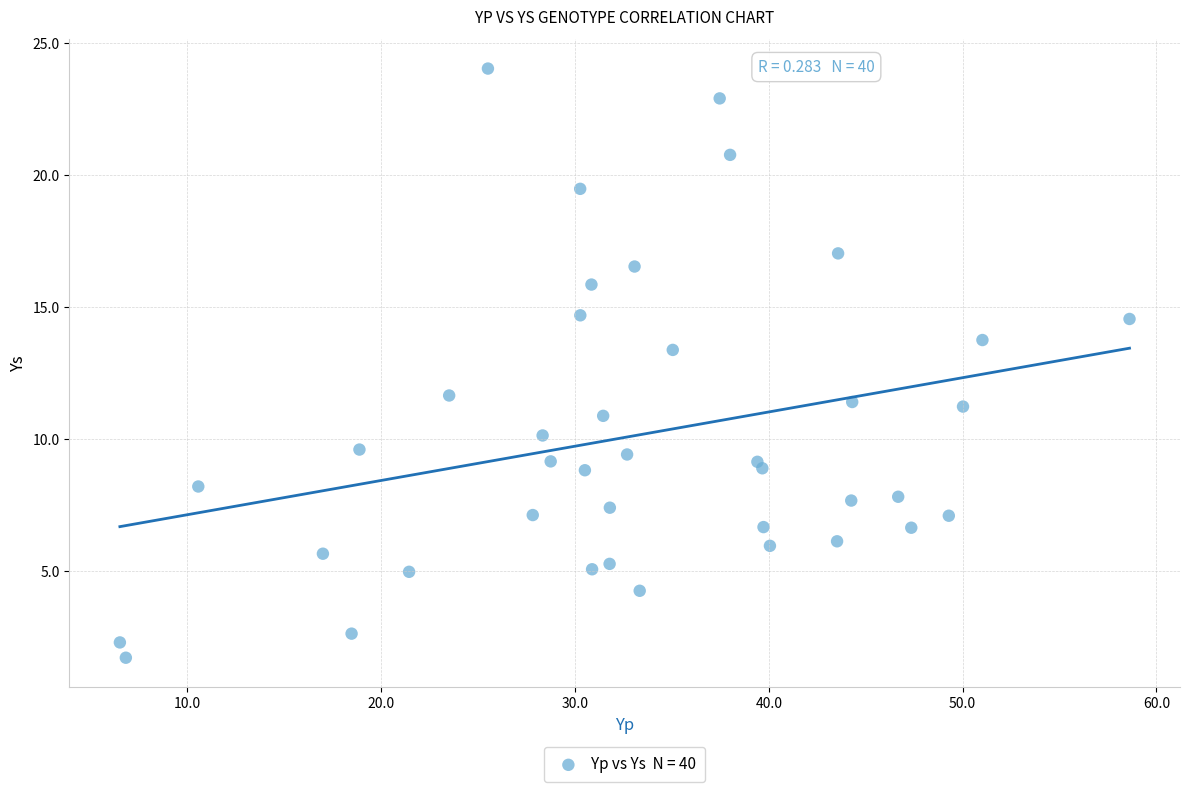

What Y value in the scatter plot is closest to 12?

11.6